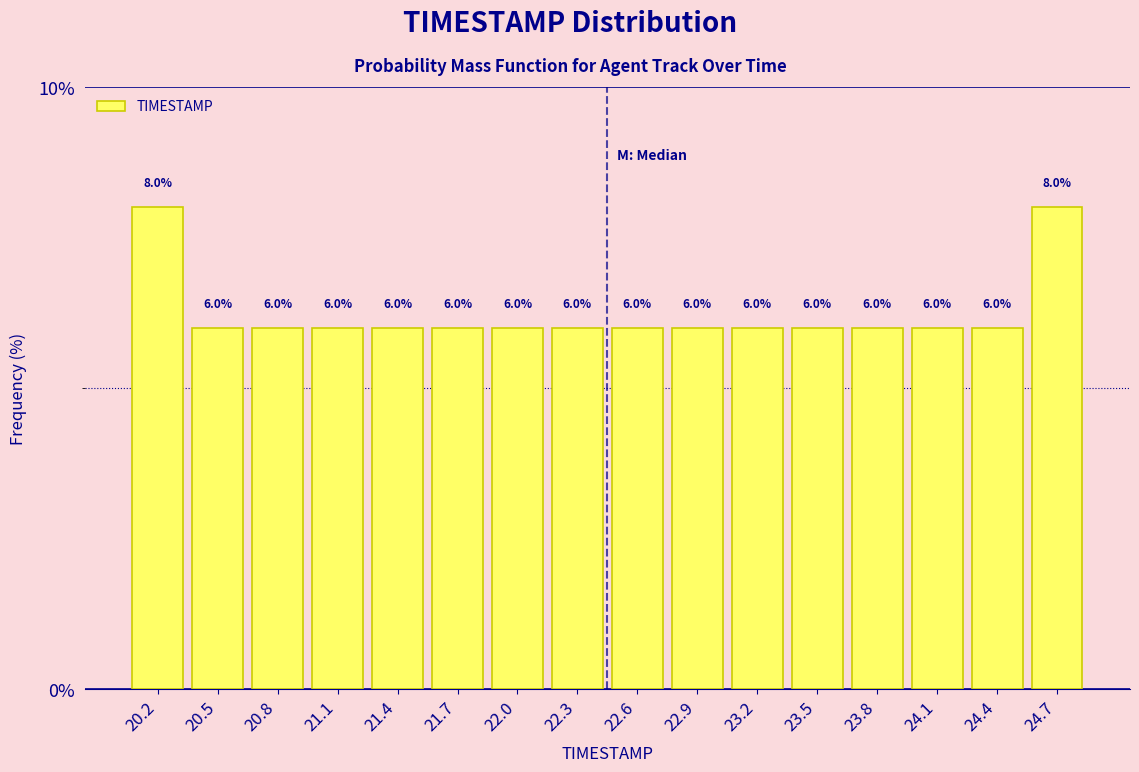

Reading left to right, list every bar in this chart as the range it spans on the x-axis followed by its height. The bar edges are not printed on the chart, so give them approximately, as read against the axis.

20.00 to 20.30: 8.0
20.30 to 20.60: 6.0
20.60 to 20.90: 6.0
20.90 to 21.25: 6.0
21.25 to 21.55: 6.0
21.55 to 21.85: 6.0
21.85 to 22.15: 6.0
22.15 to 22.45: 6.0
22.45 to 22.75: 6.0
22.75 to 23.05: 6.0
23.05 to 23.35: 6.0
23.35 to 23.70: 6.0
23.70 to 24.00: 6.0
24.00 to 24.30: 6.0
24.30 to 24.60: 6.0
24.60 to 24.90: 8.0